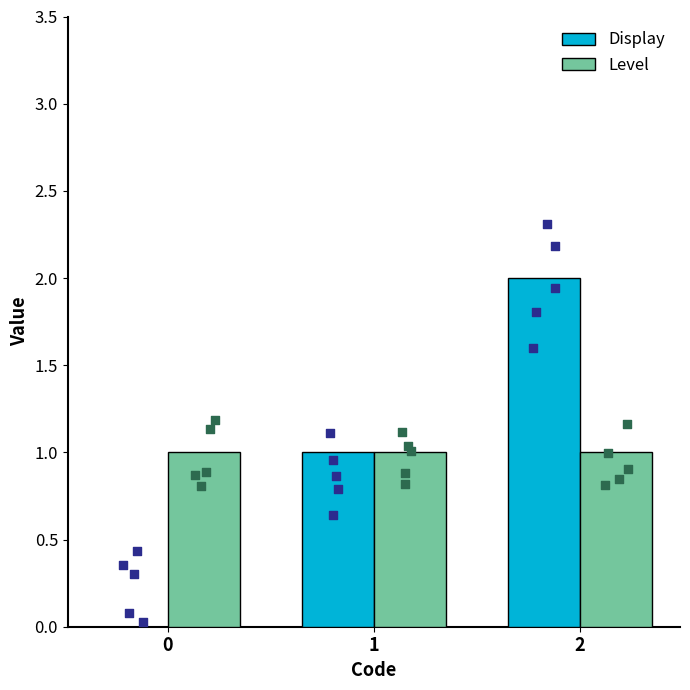

What is the total value across all series at 0?

1